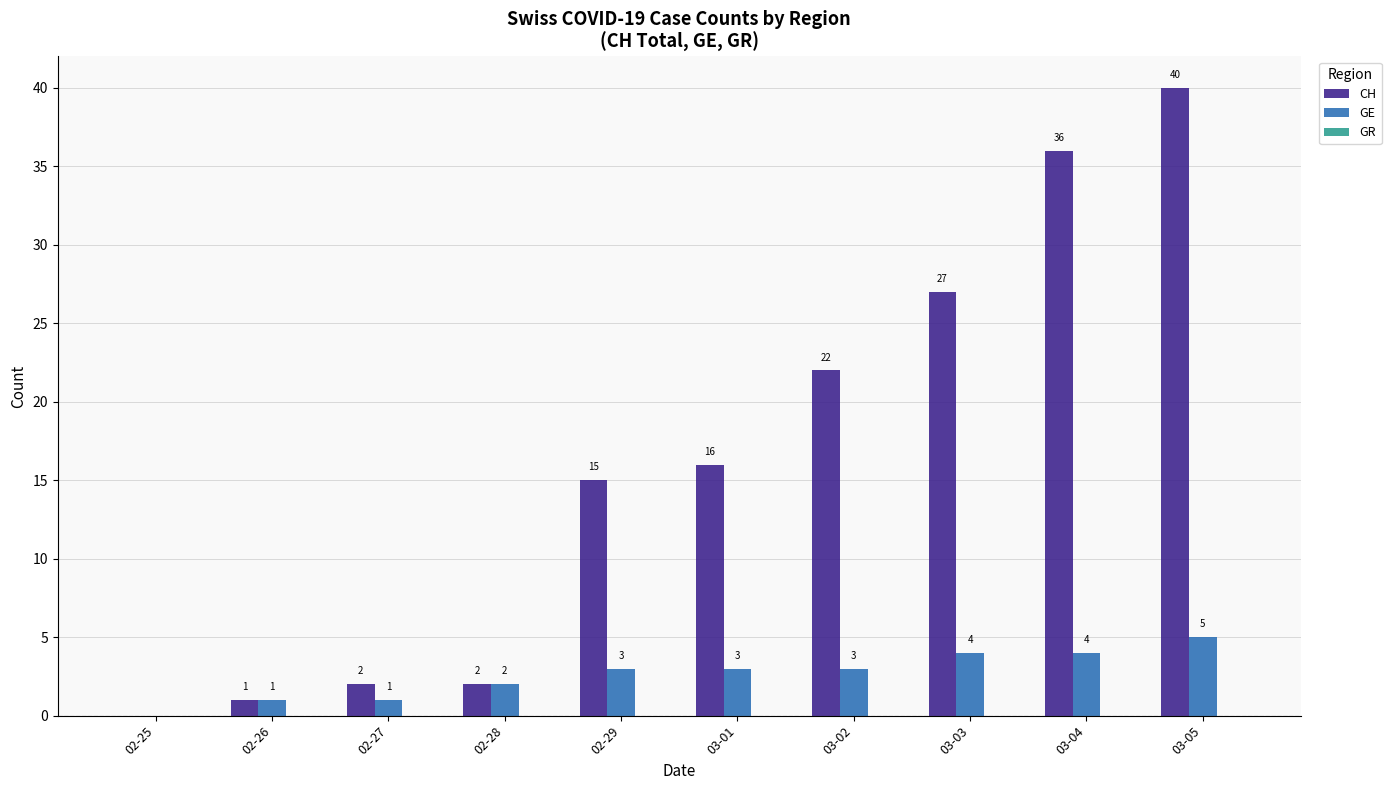

What is the sum of the CH values at 02-27 and 03-03?

29